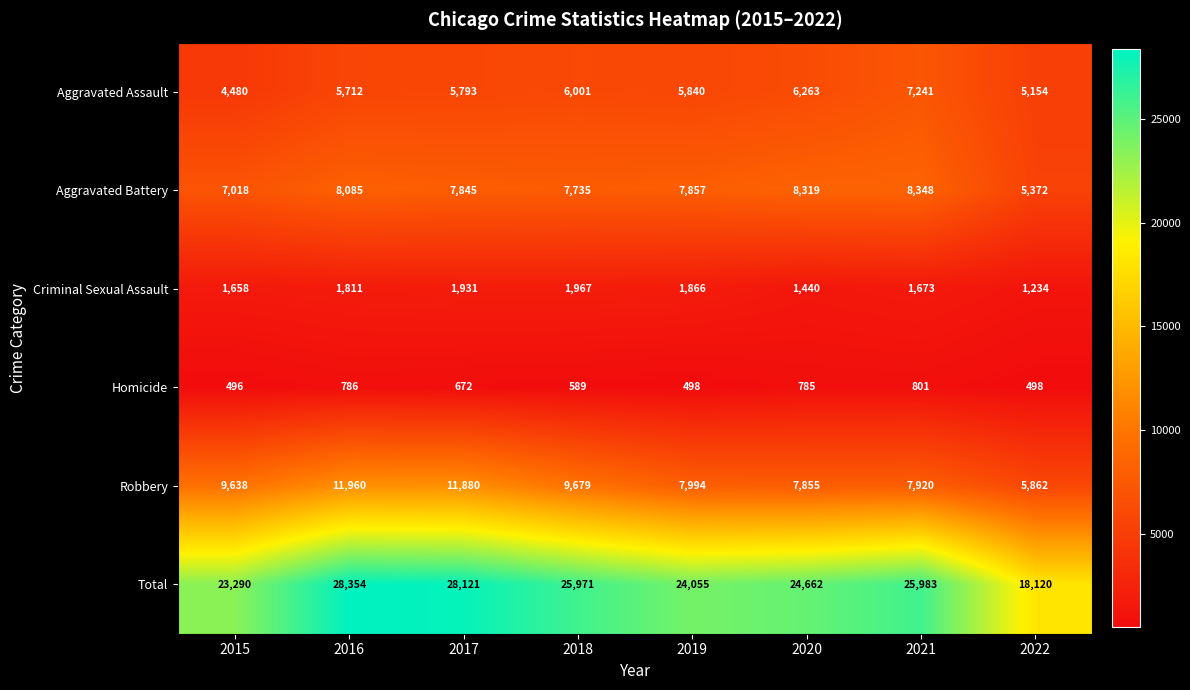

What is the greatest value displayed?

28354